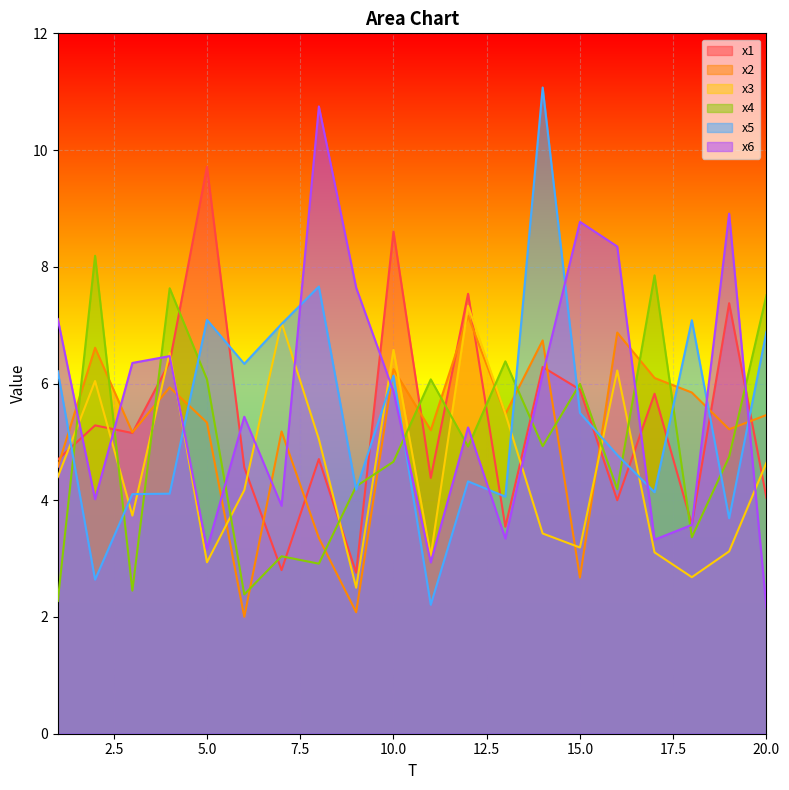

How many intersections are there between x6 and x1?

9